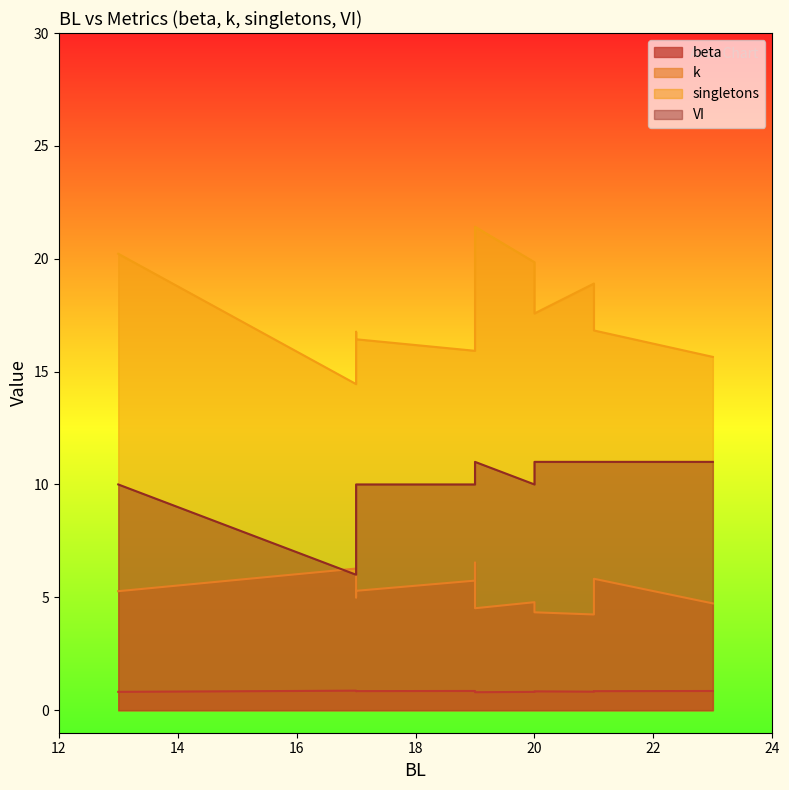

What is the total value across all series at 17?

27.6